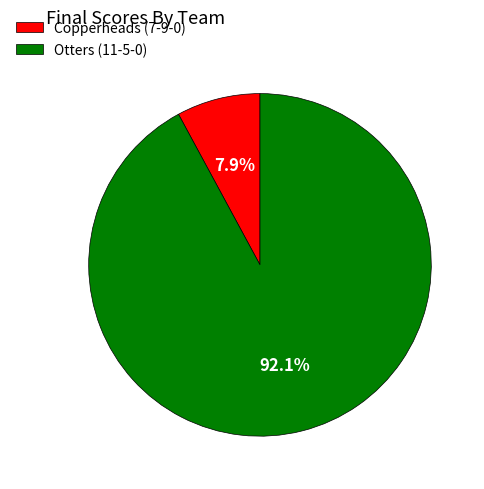

What is the largest slice in the pie chart?

Otters (11-5-0)